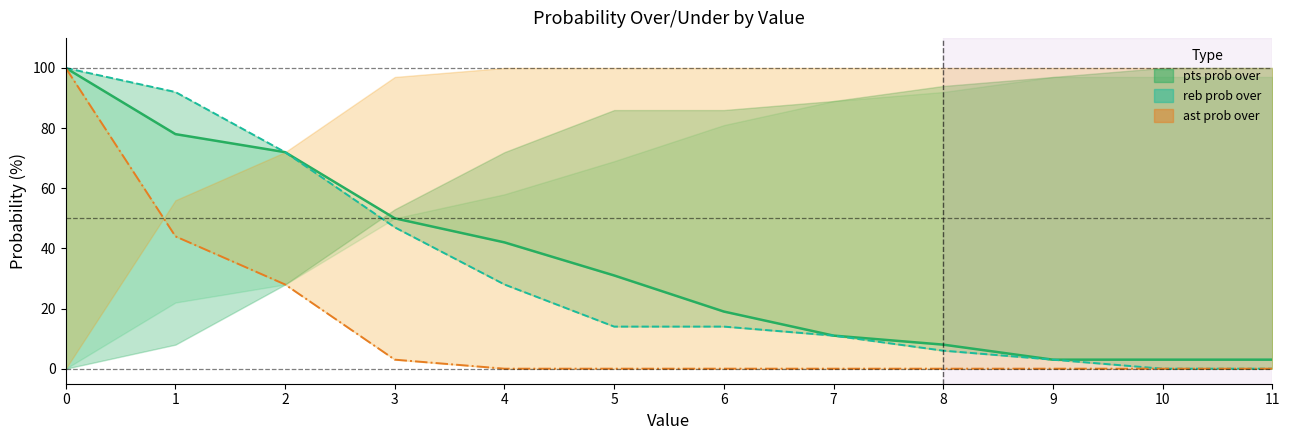

List the labels in order of pts prob over (line) value, smallest first.

9, 10, 11, 8, 7, 6, 5, 4, 3, 2, 1, 0